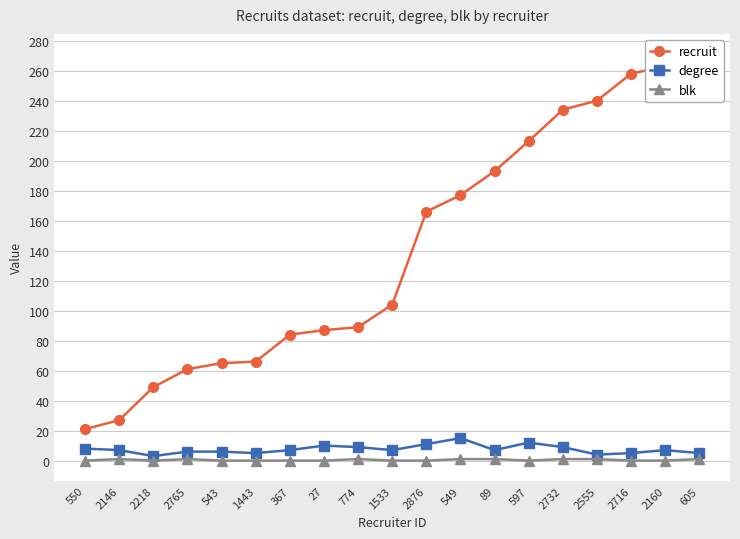

Where is recruit nearest to the value 146?

2876